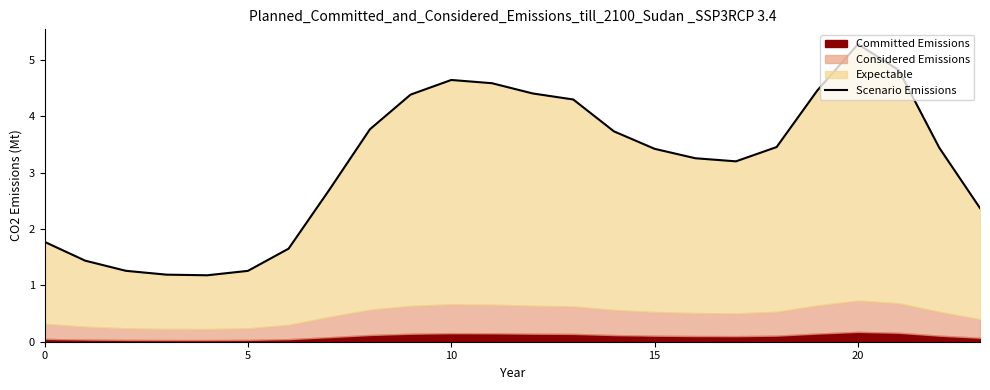

At which label does the data first exceed 3?

8